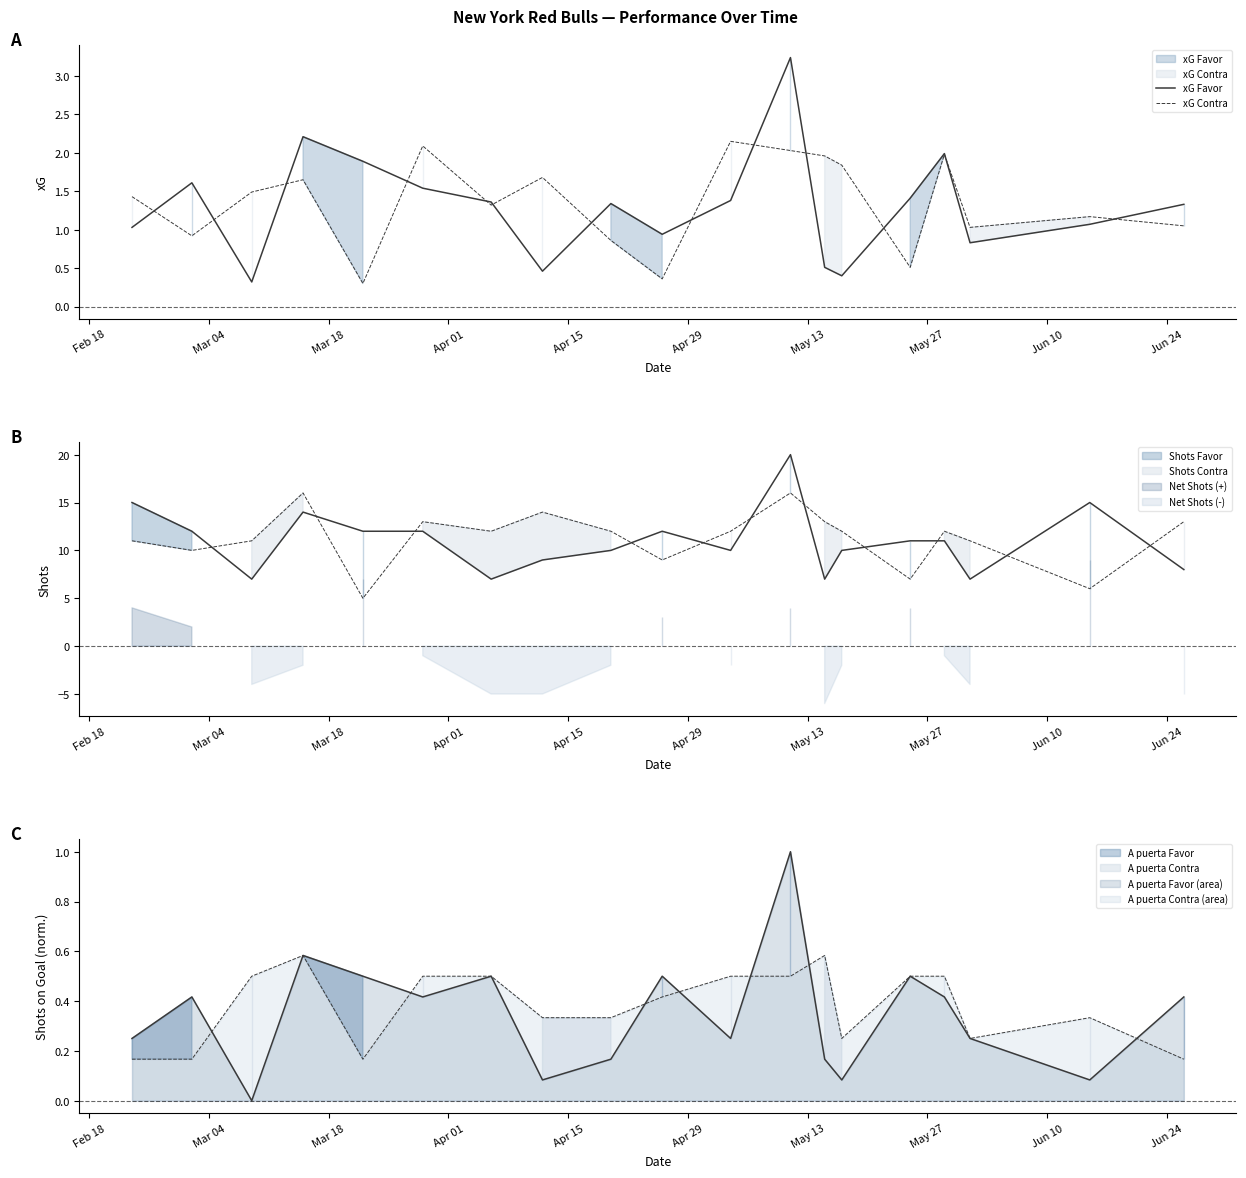

What is the minimum value for xG Contra?

0.3